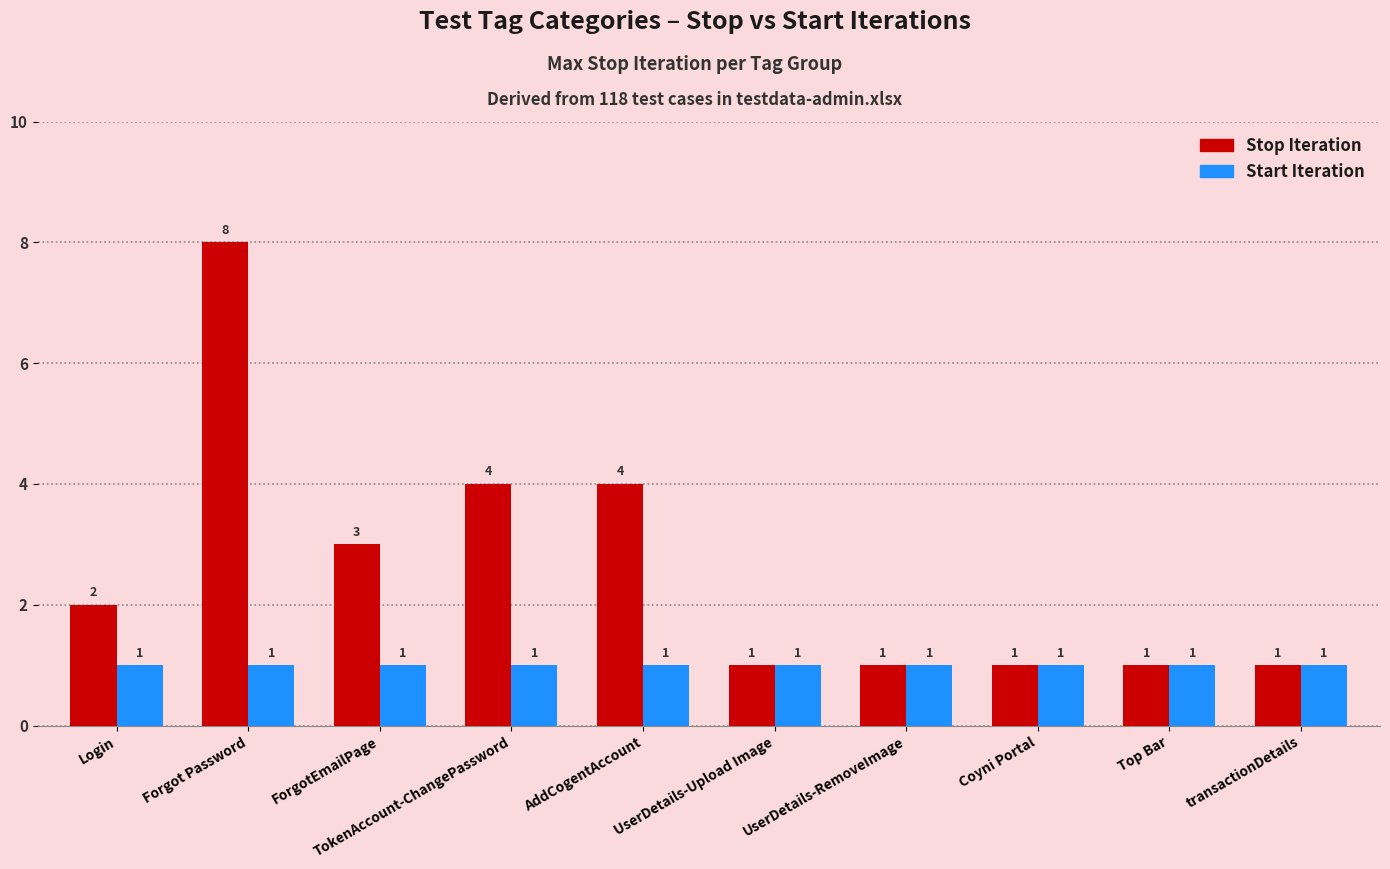

What position from the right is Top Bar?

2